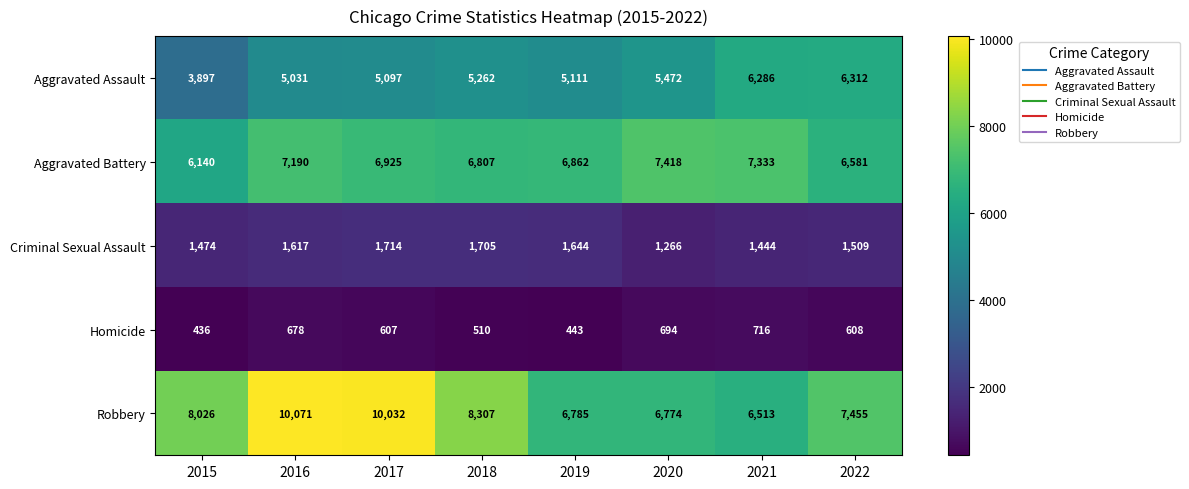

What is the approximate value of Aggravated Assault at 2016, to the nearest 100?

5000